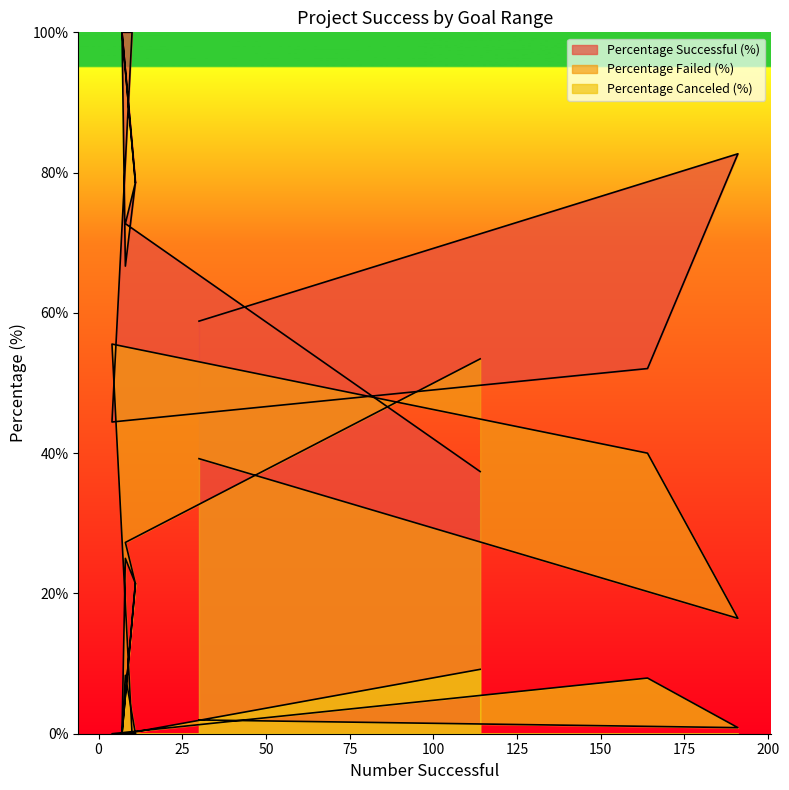

Read the Percentage Successful (%) value at 30000 to 34999.

100.0